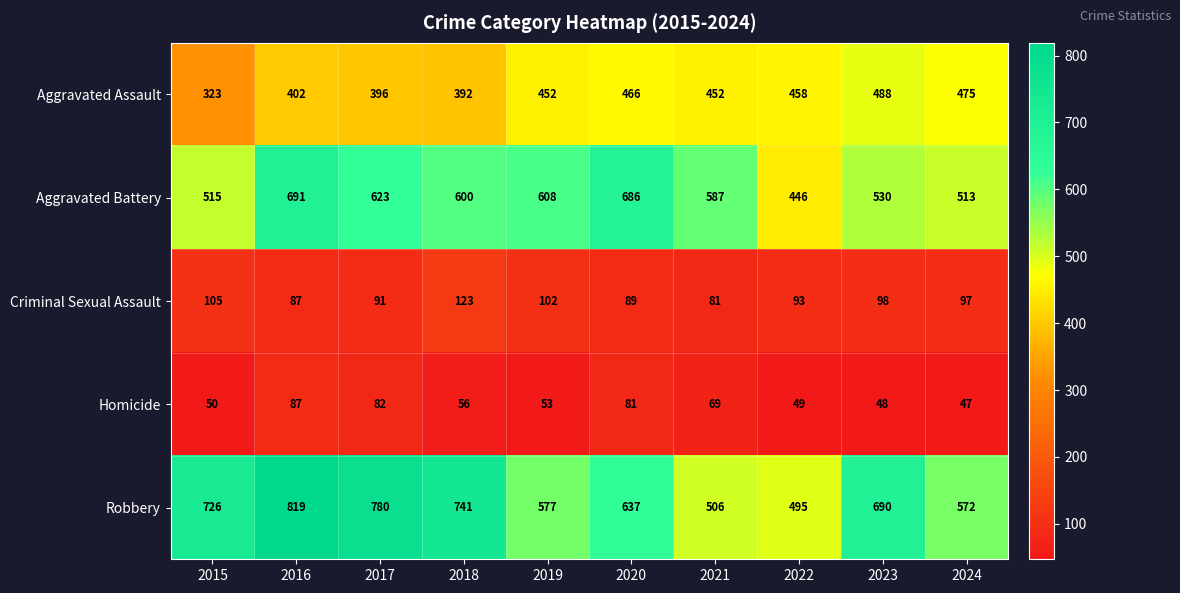

Count the number of categories in the chart.

10